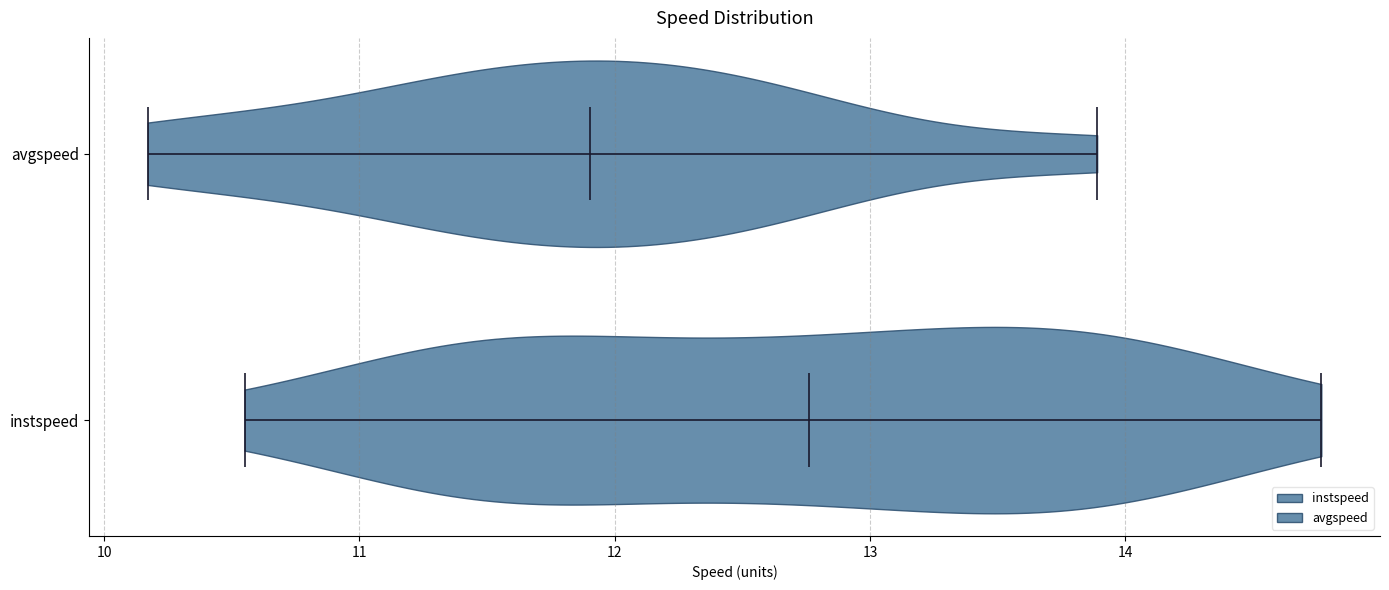

Reading bottom to top, read every violin against the x-axis: where its median line is, and the lowest and highest points it reaches. The values are not printed on the chart, so give them approximately, as read against the axis.

instspeed: median line 12.8, lowest point 10.5, highest point 14.8
avgspeed: median line 11.9, lowest point 10.2, highest point 13.9